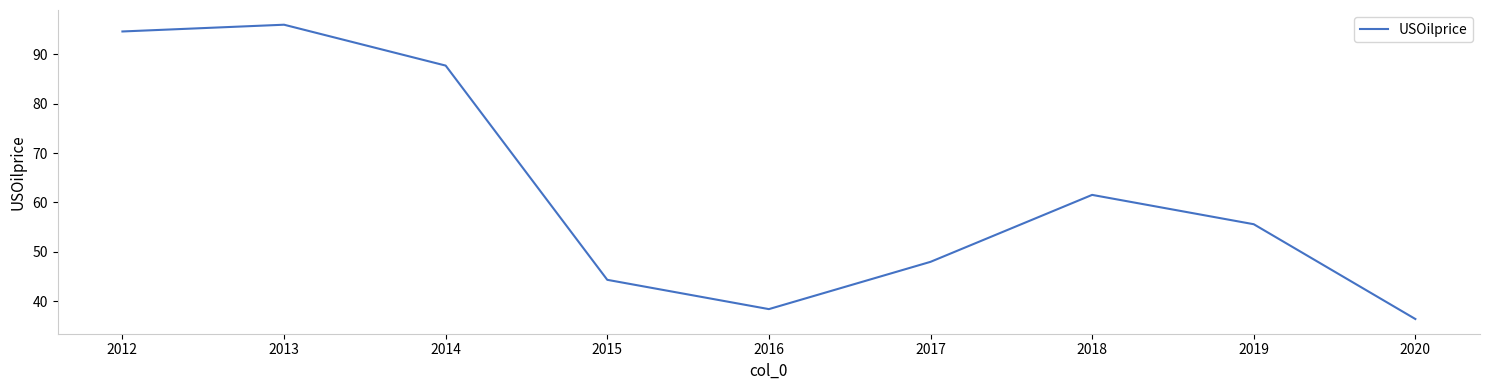

Which label corresponds to the smallest value in the chart?

2020